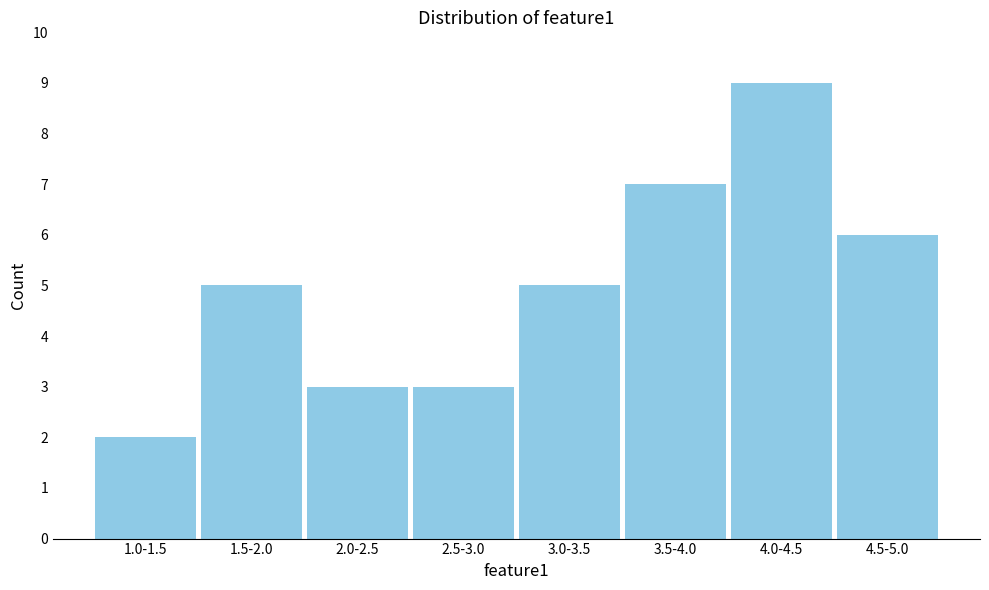

Reading left to right, transcribe all the data shown in this chart.

2	5	3	3	5	7	9	6